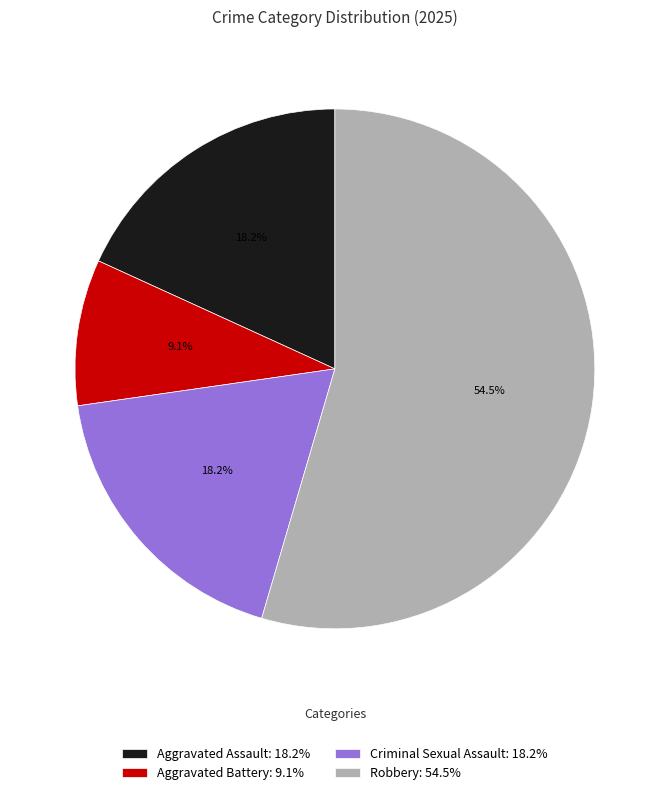

Count the number of slices in the pie.

4